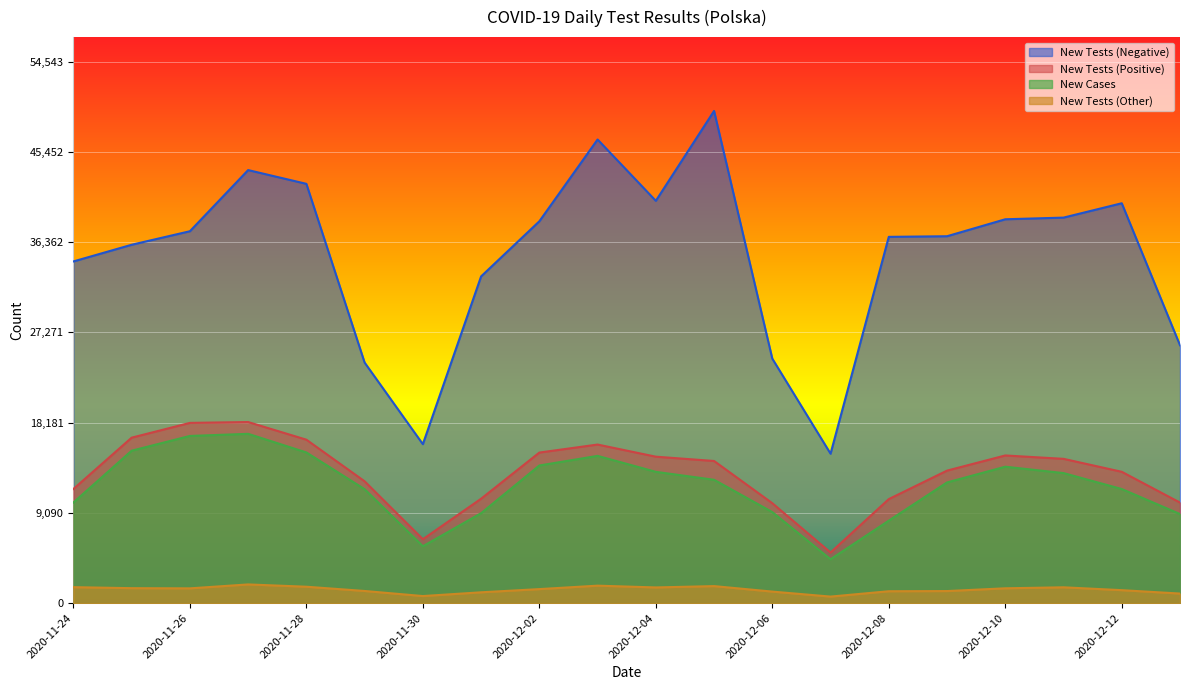

Which series changed the most between 2020-11-28 and 2020-12-08?

New Cases